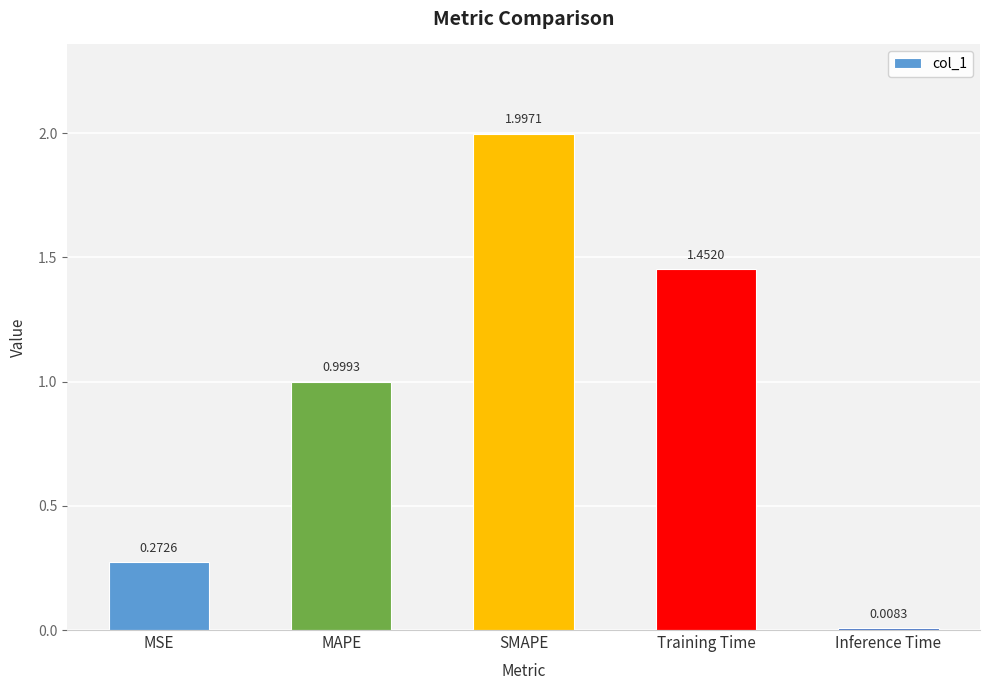

What is the difference between the values at SMAPE and MAPE?

1.0